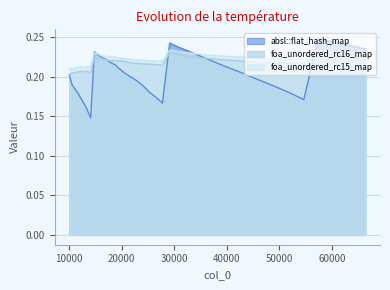

Which series has the widest spread of values?

absl::flat_hash_map